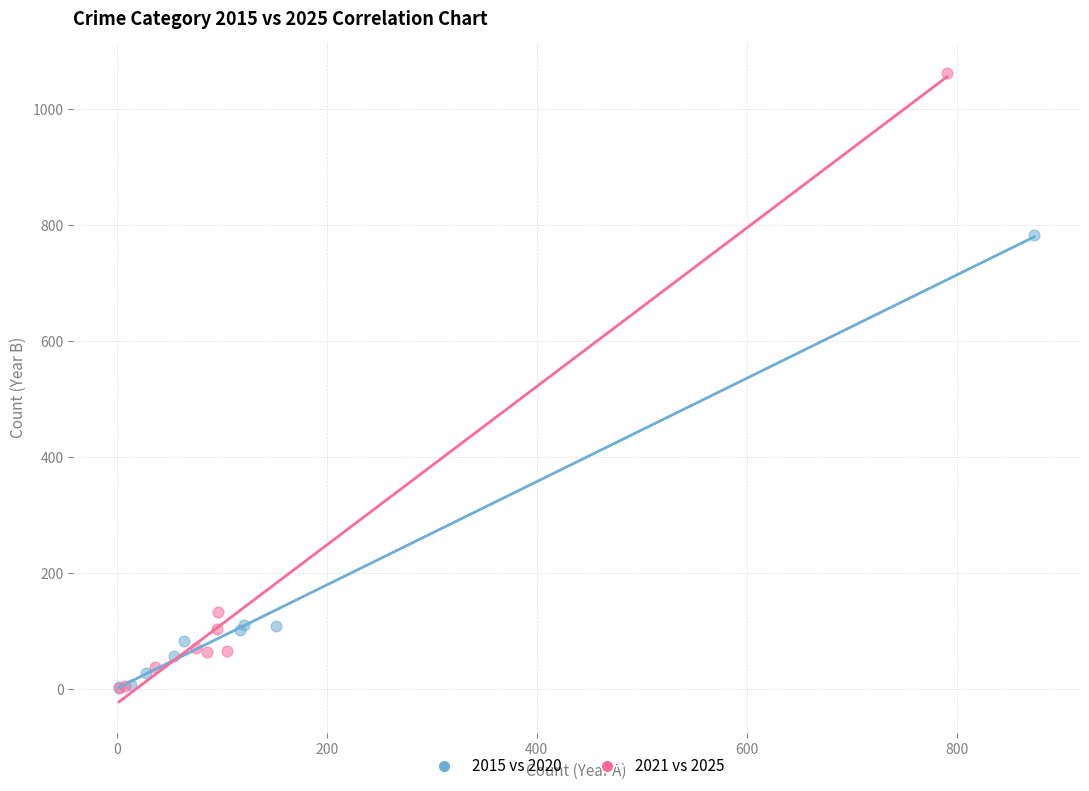

Which series has the widest spread of Y values?

2021 vs 2025